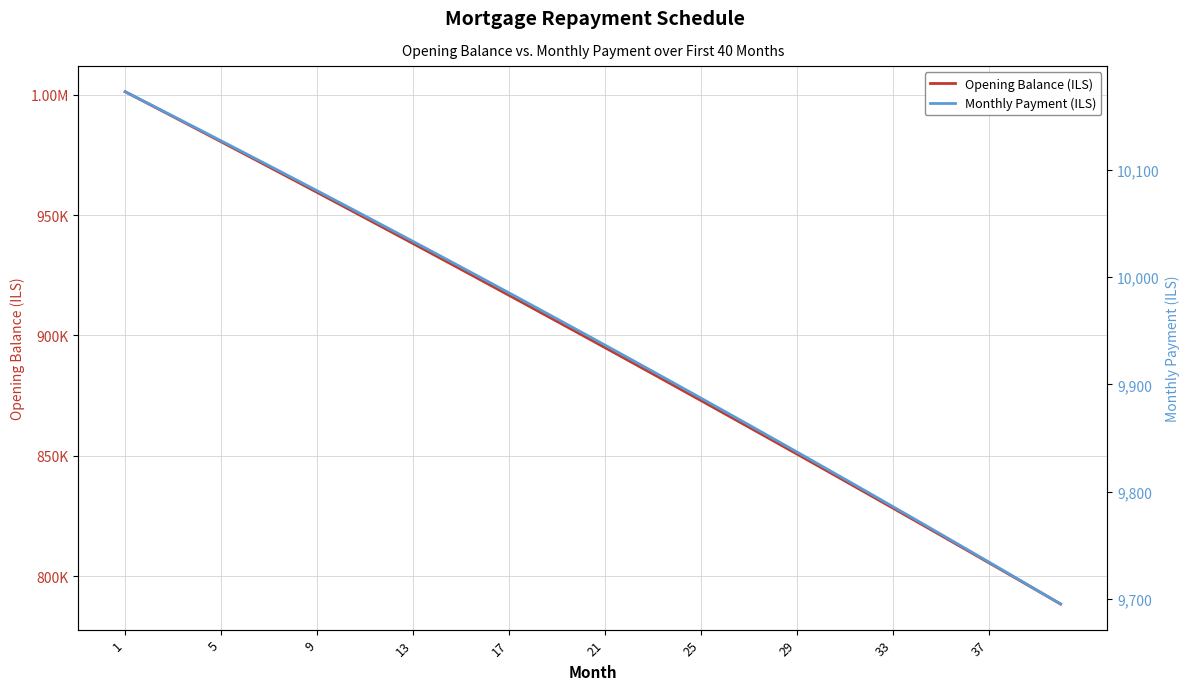

What are all the series names shown in the legend?

Opening Balance (ILS), Monthly Payment (ILS)